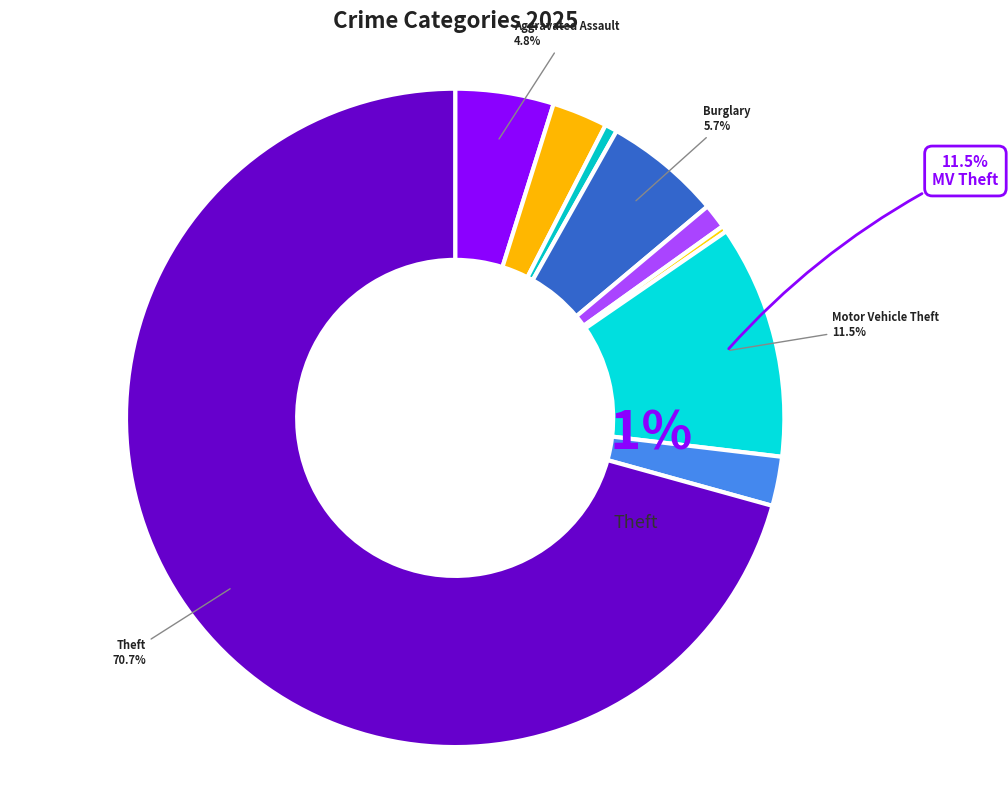

Is the sum of Theft and Robbery greater than half?

Yes